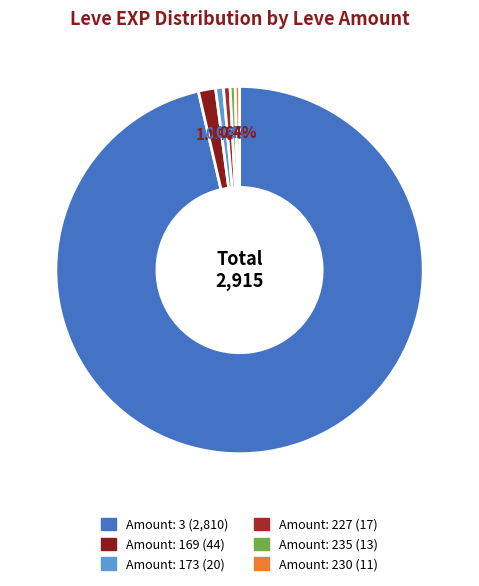

Is there any slice that represents more than half of the pie?

Yes